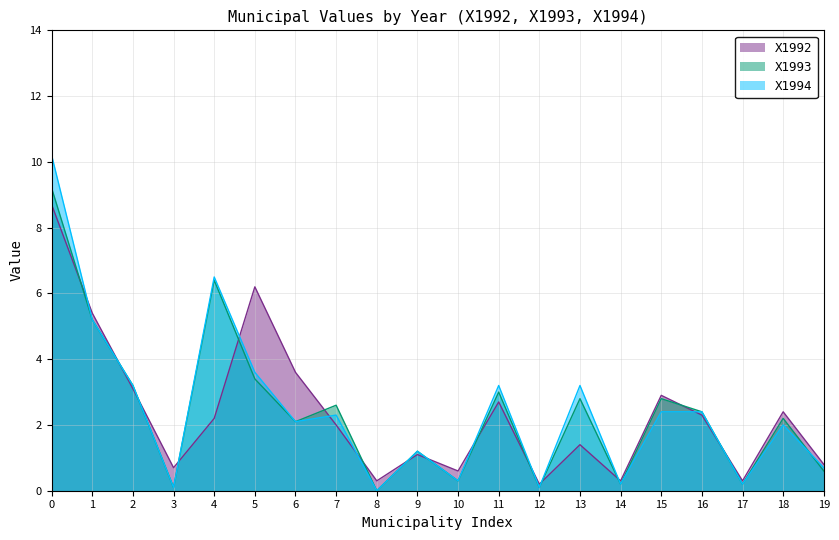

True or false: X1992 has a value of 2.0 at 7.

True